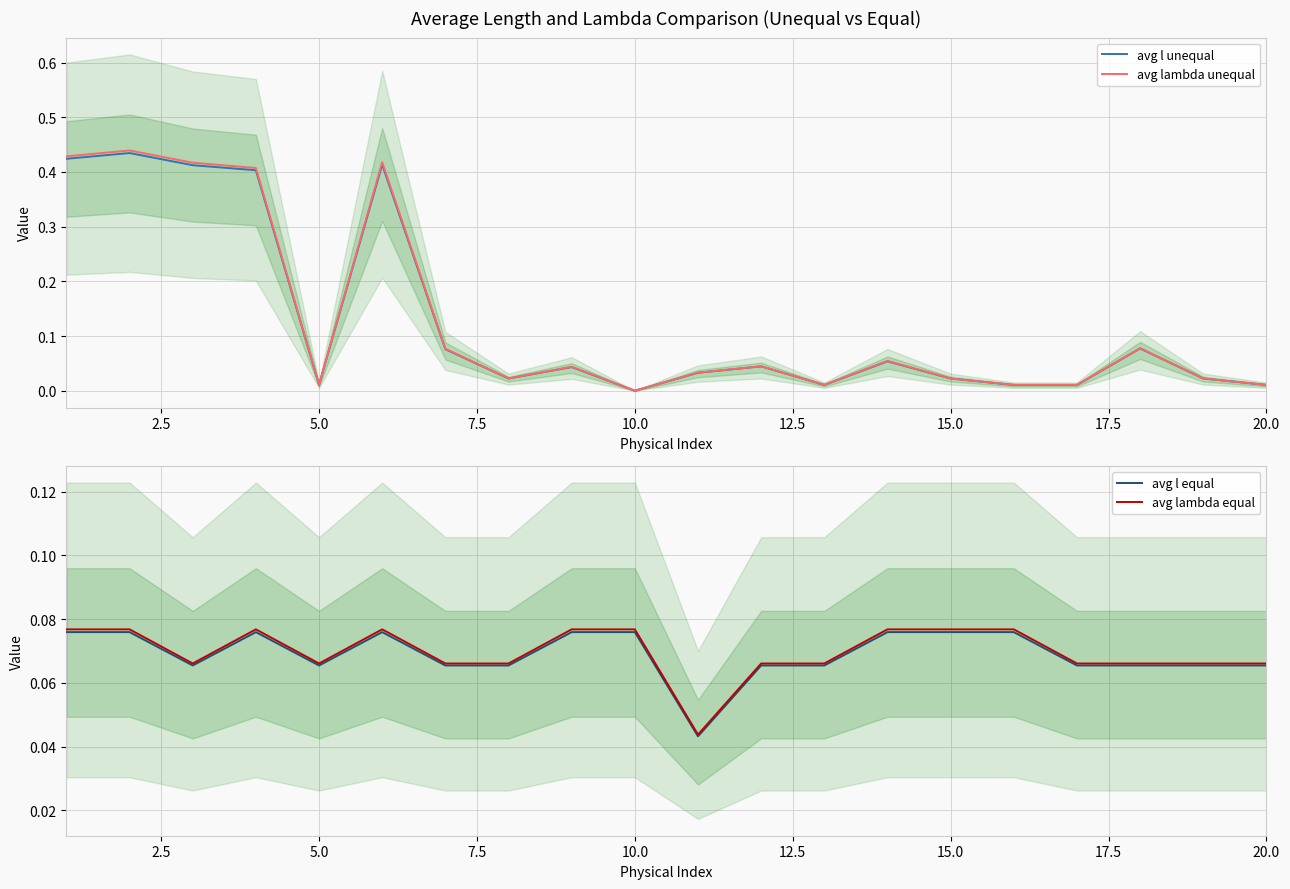

What is the total value across all series at 2.5?

1.0